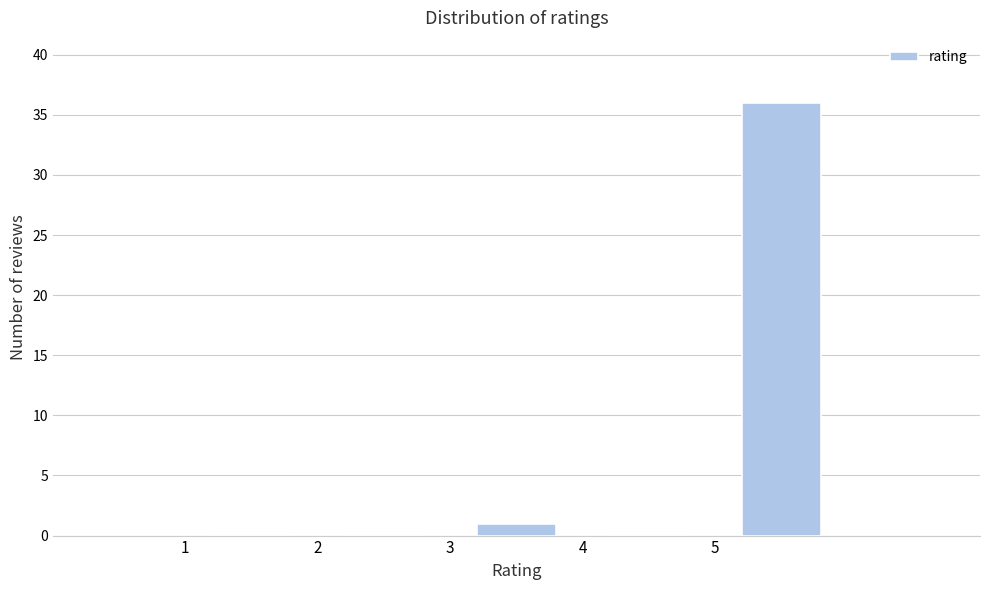

Reading left to right, transcribe this chart: for each bar, give the range it covers on the x-axis and its height. The values are not printed on the chart, so give them approximately, as read against the axis.

1 to 2: 0
2 to 3: 0
3 to 4: 1
4 to 5: 0
5 to 6: 36